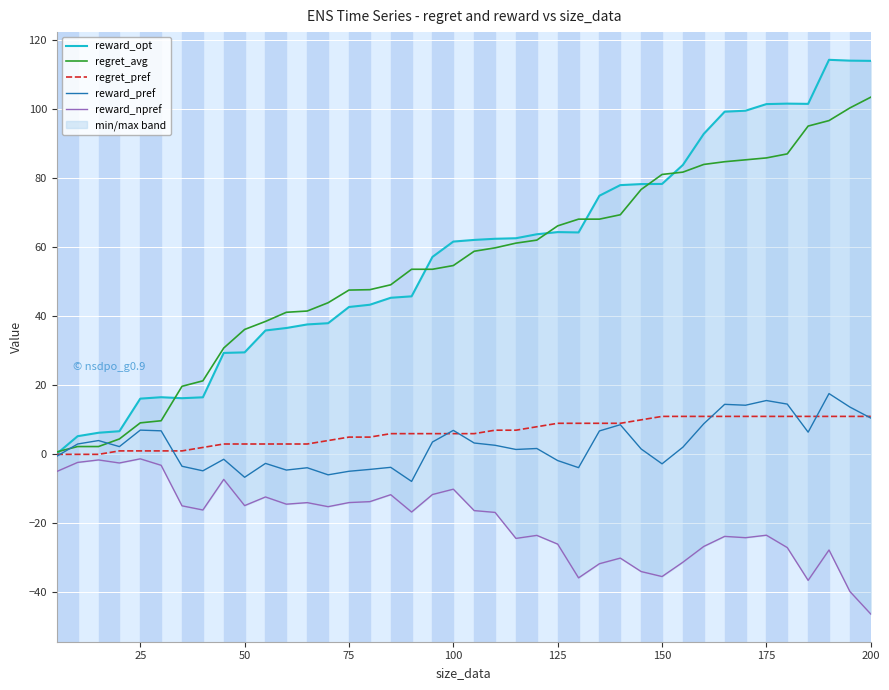

How many times do regret_avg and reward_pref cross each other?

2